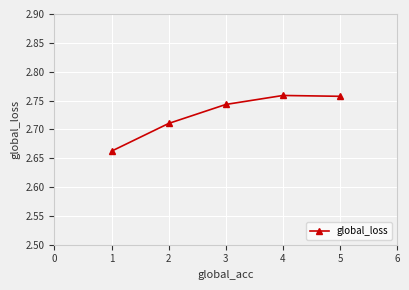

What is the sum of the values at 3 and 5?

5.5